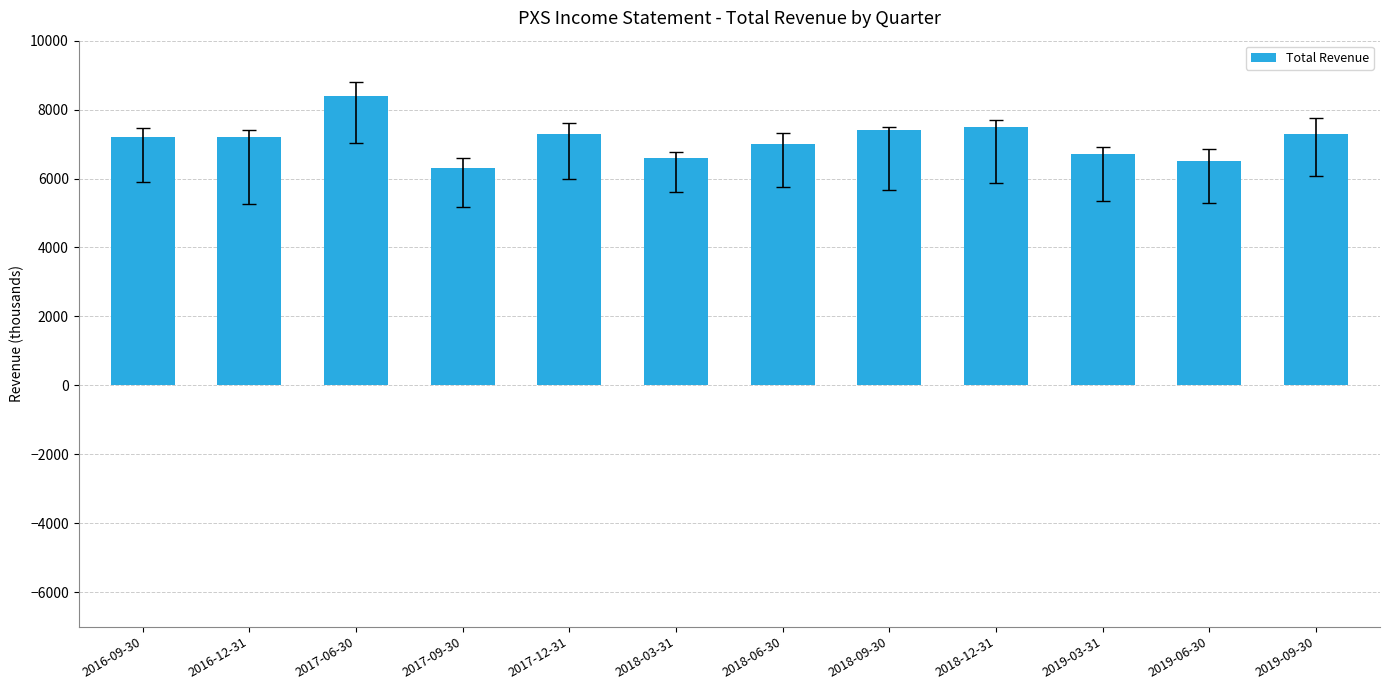

Reading left to right, what are all the values shown in this chart?

7200	7200	8400	6300	7300	6600	7000	7400	7500	6700	6500	7300